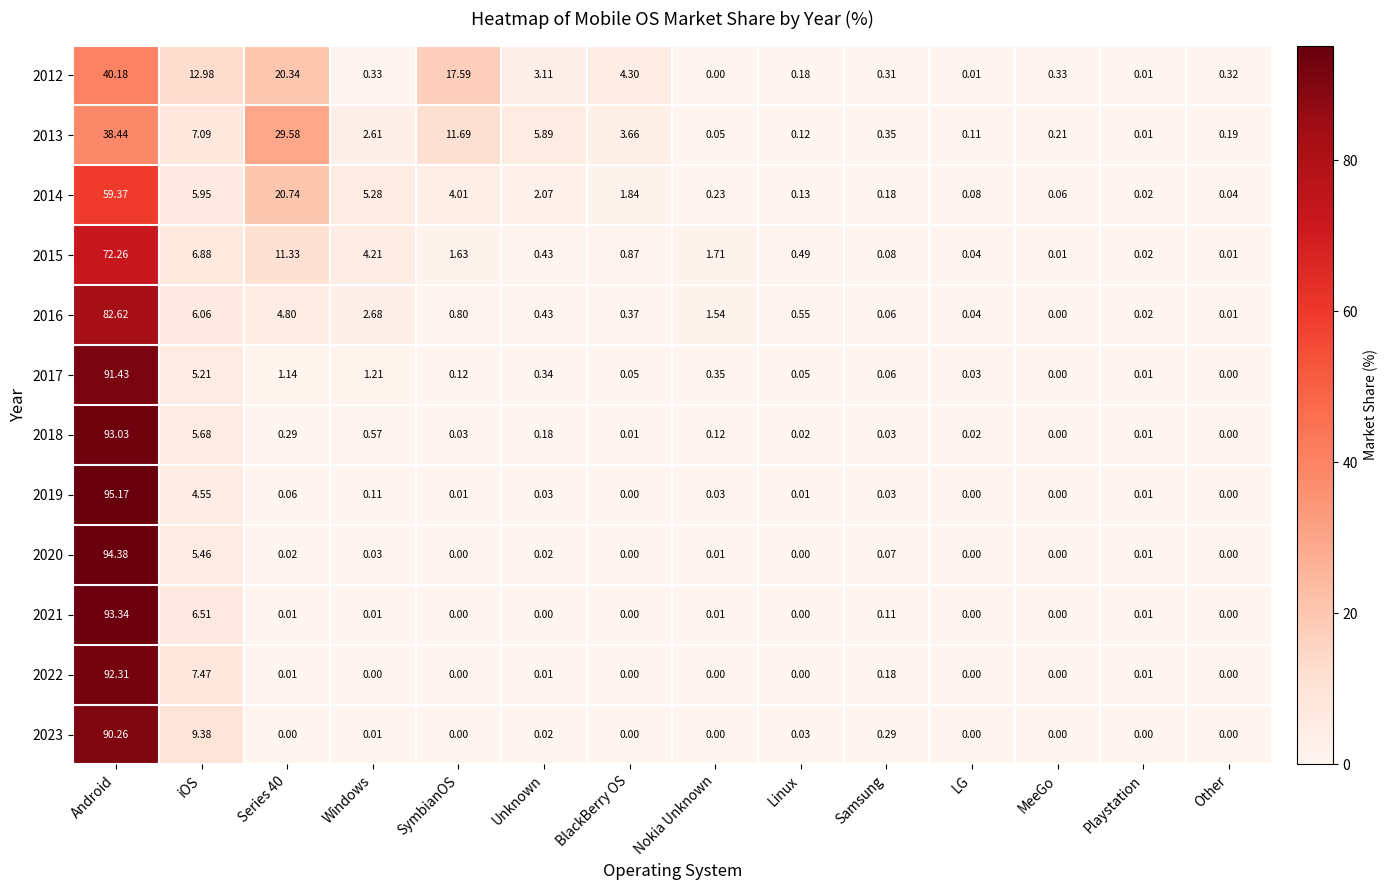

Which label corresponds to the largest value in the chart?

Android